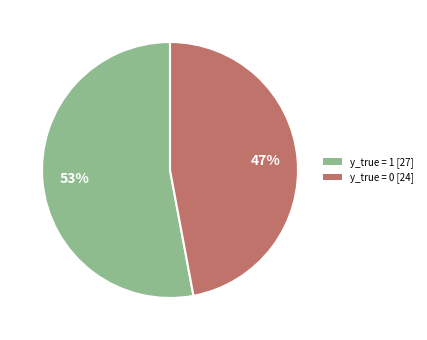

Is there any slice that represents more than half of the pie?

Yes